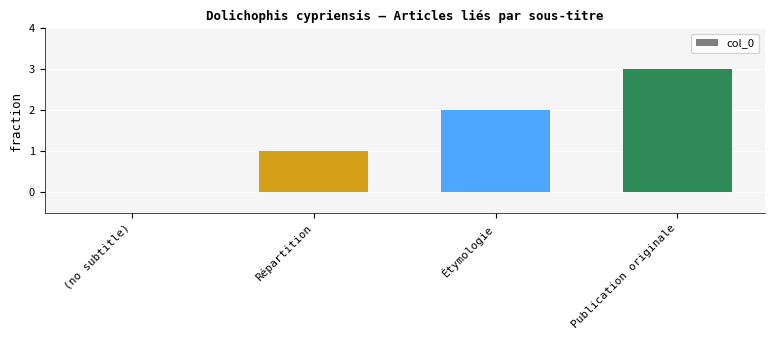

How many positive values are there?

3